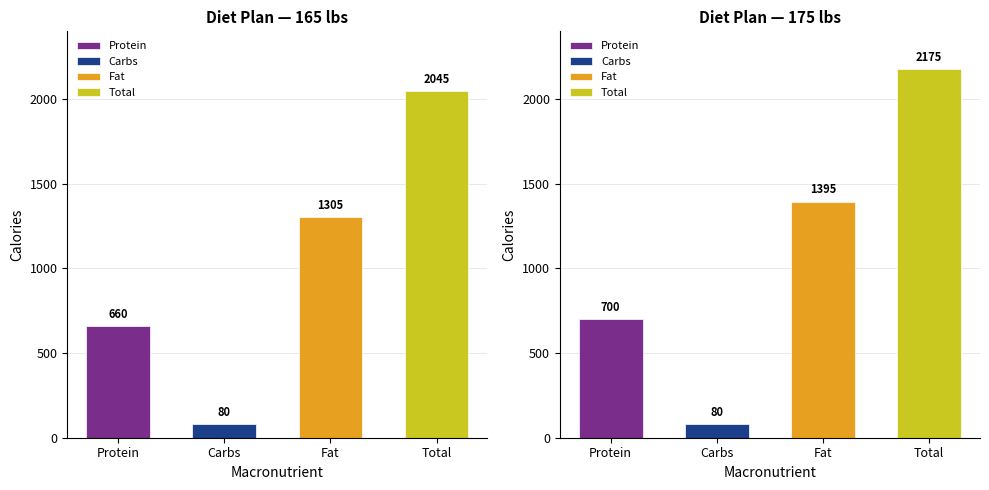

Reading right to left, transcribe all the data shown in this chart.

165 lbs: 2045	1305	80	660
175 lbs: 2175	1395	80	700